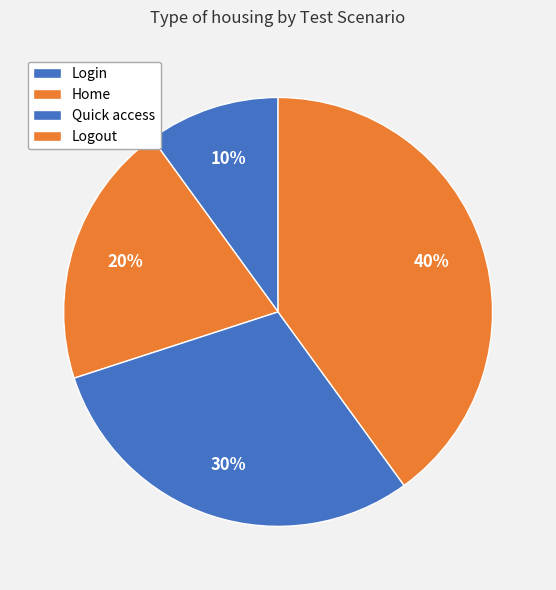

Count the number of slices in the pie.

4